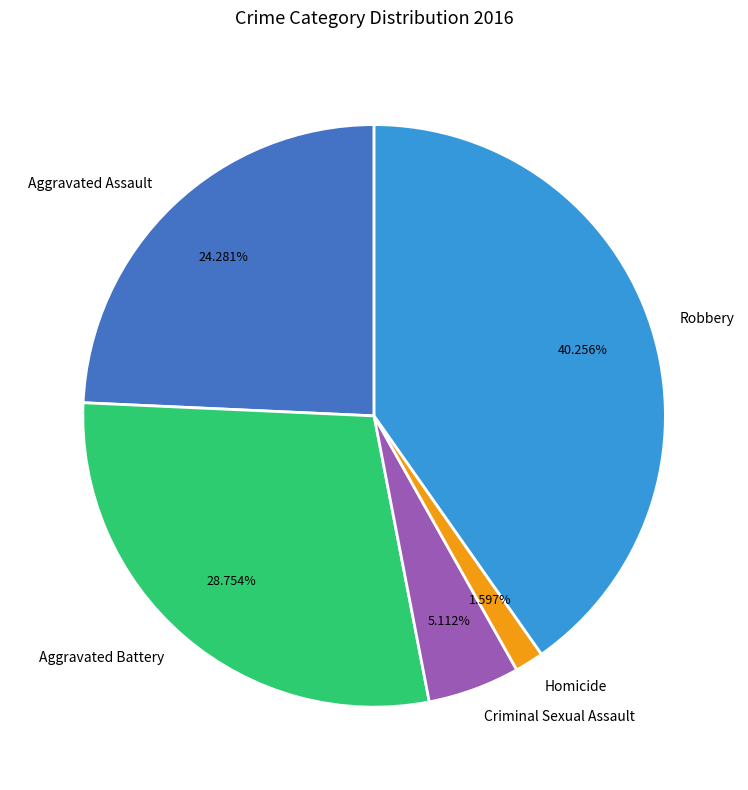

Which slice is the smallest?

Homicide